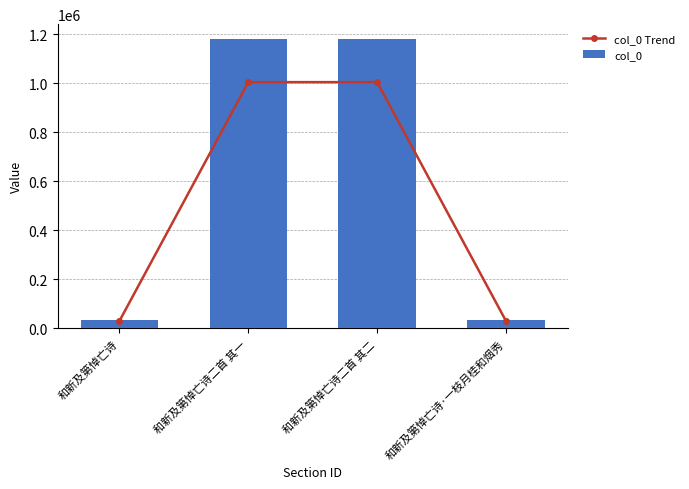

What is the label of the 3rd bar from the right?

和新及第悼亡诗二首 其一